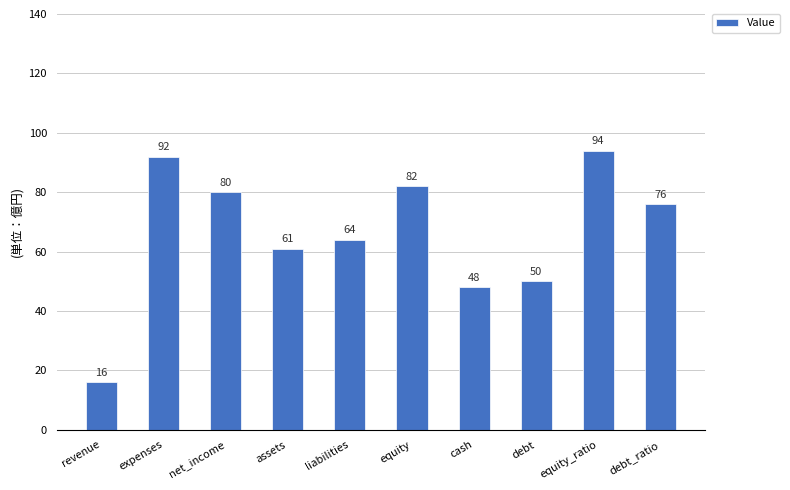

Reading left to right, extract all data points from this chart.

16	92	80	61	64	82	48	50	94	76